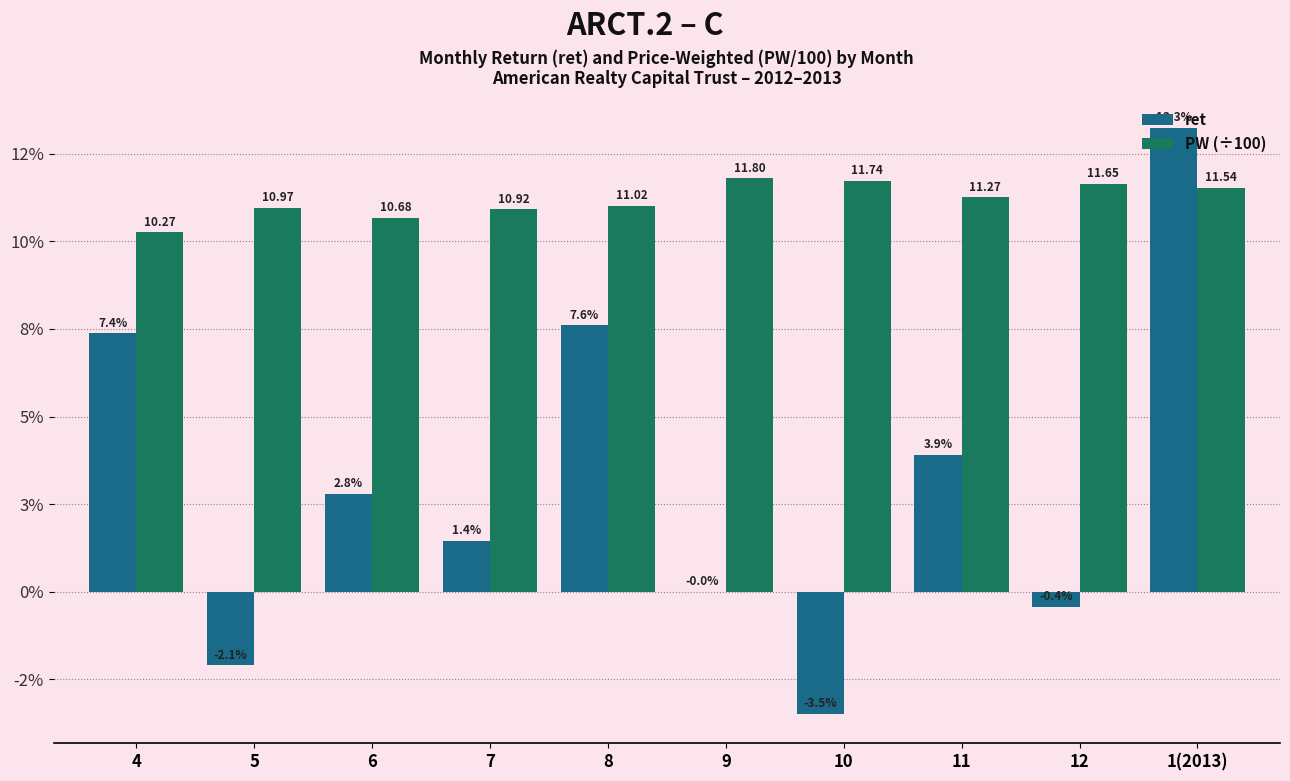

Are the bars grouped side by side (vs. stacked)?

Yes